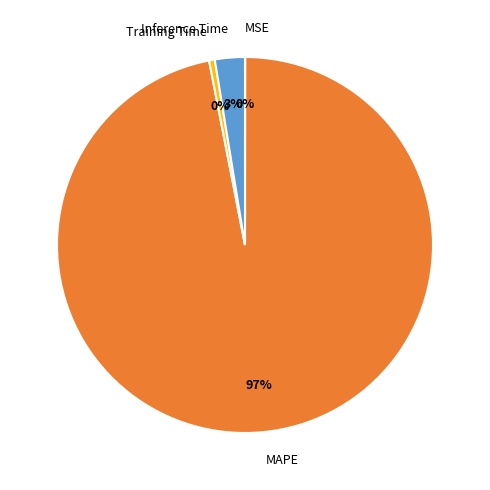

To the nearest percent, what is the average slice percentage?

25%